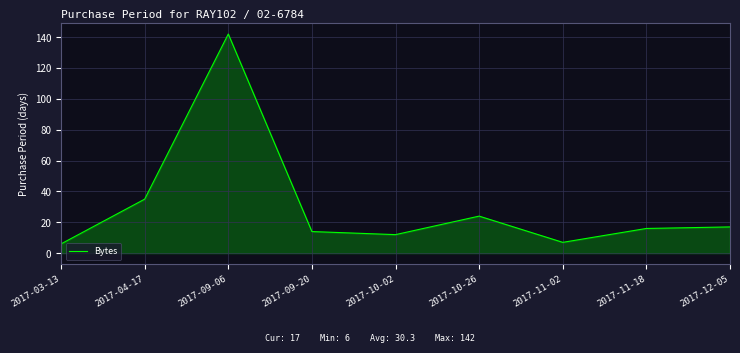

Does the chart display data point markers on the line(s)?

No